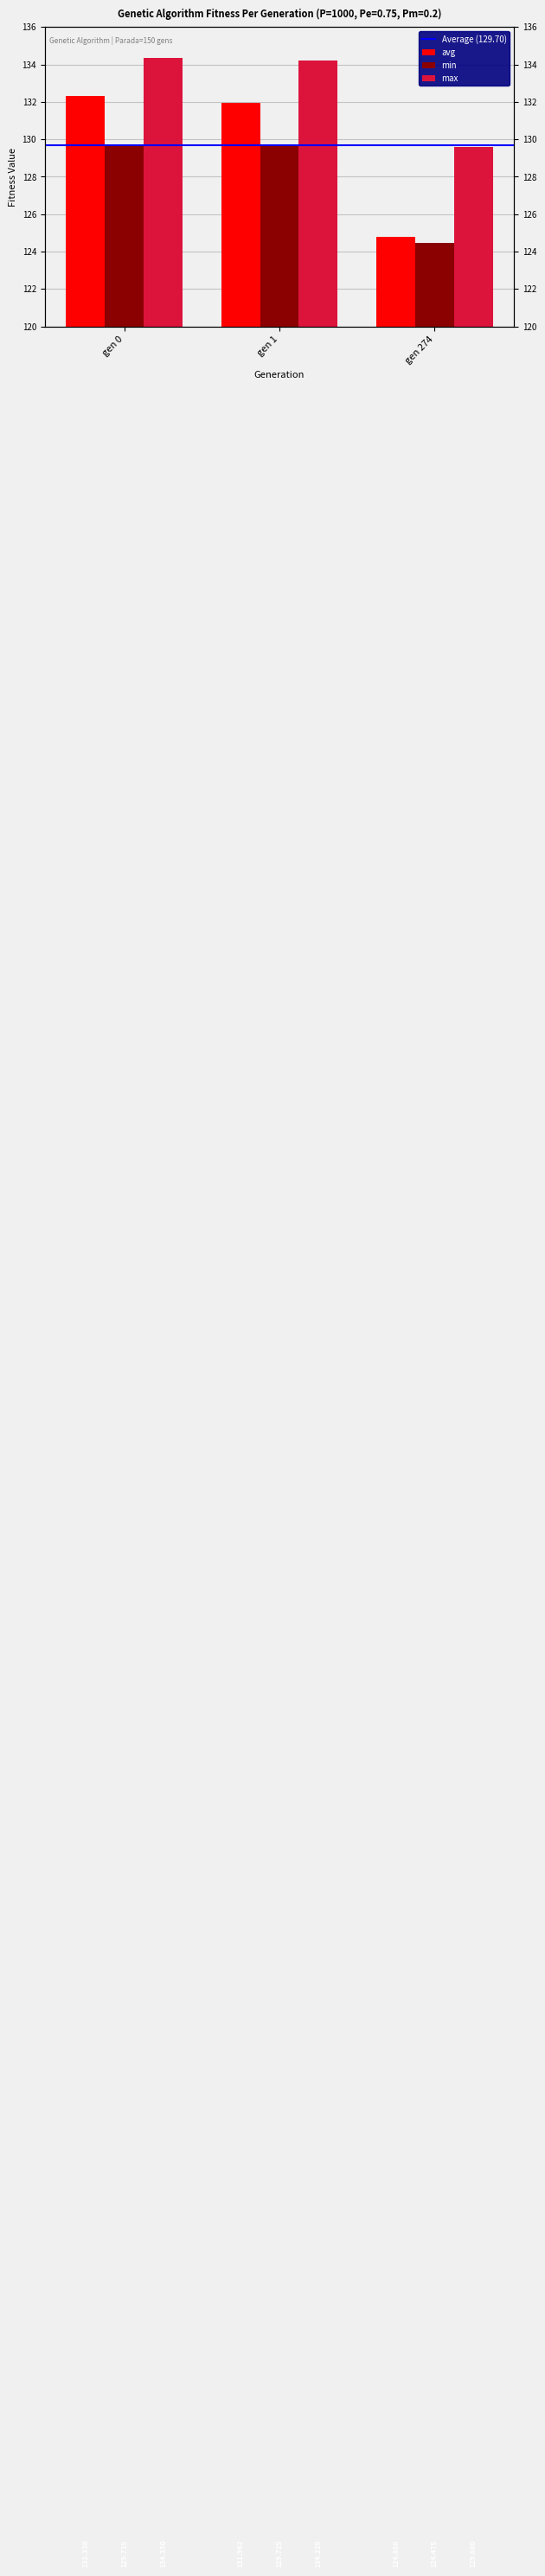

What is the smallest value displayed?

124.5